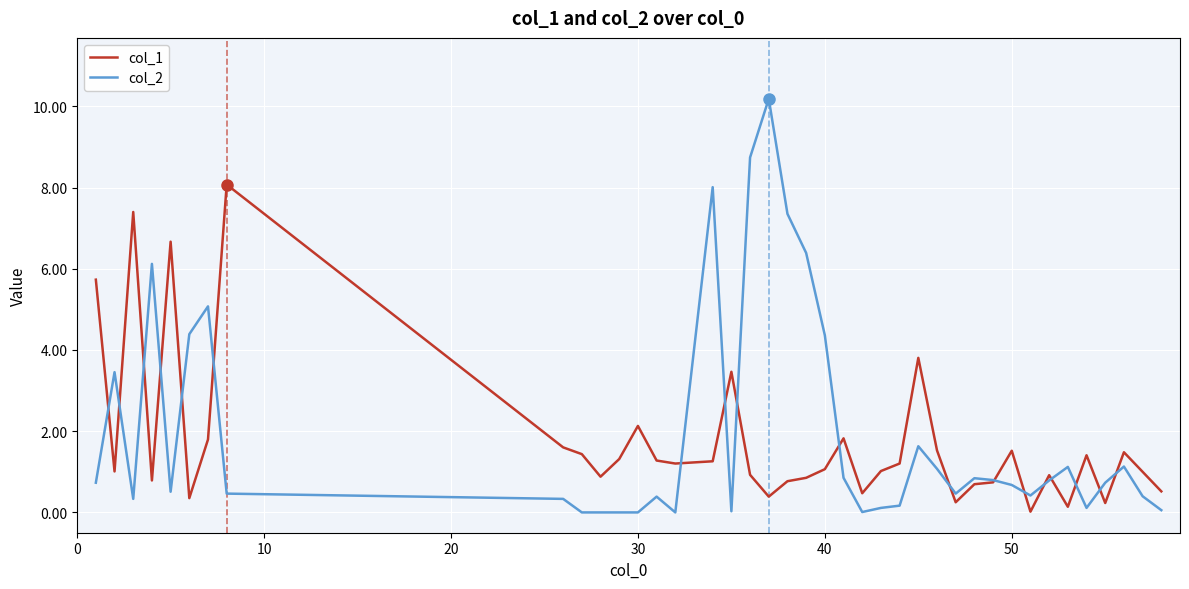

What is the sum of all col_2 values?

78.2